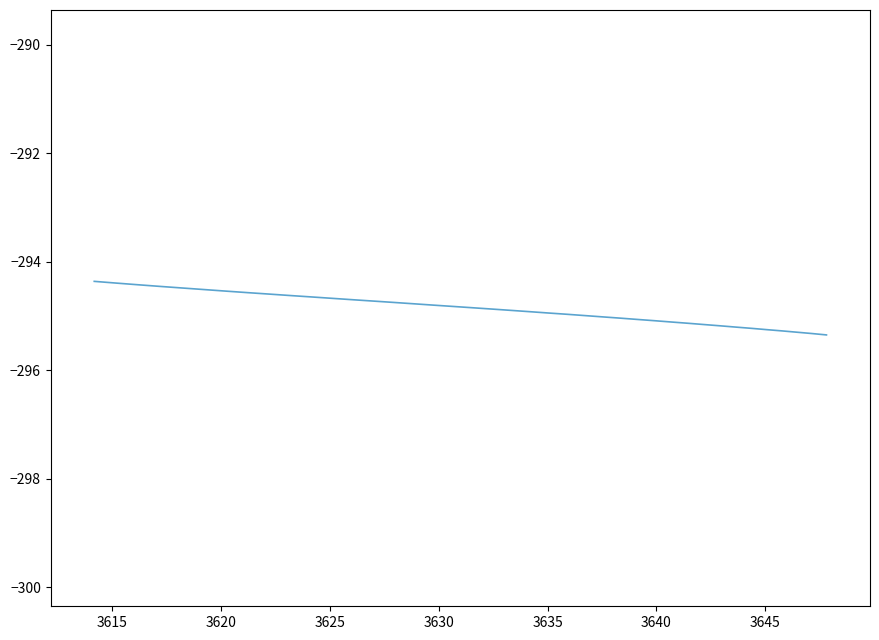

What is the greatest value displayed?

-294.4